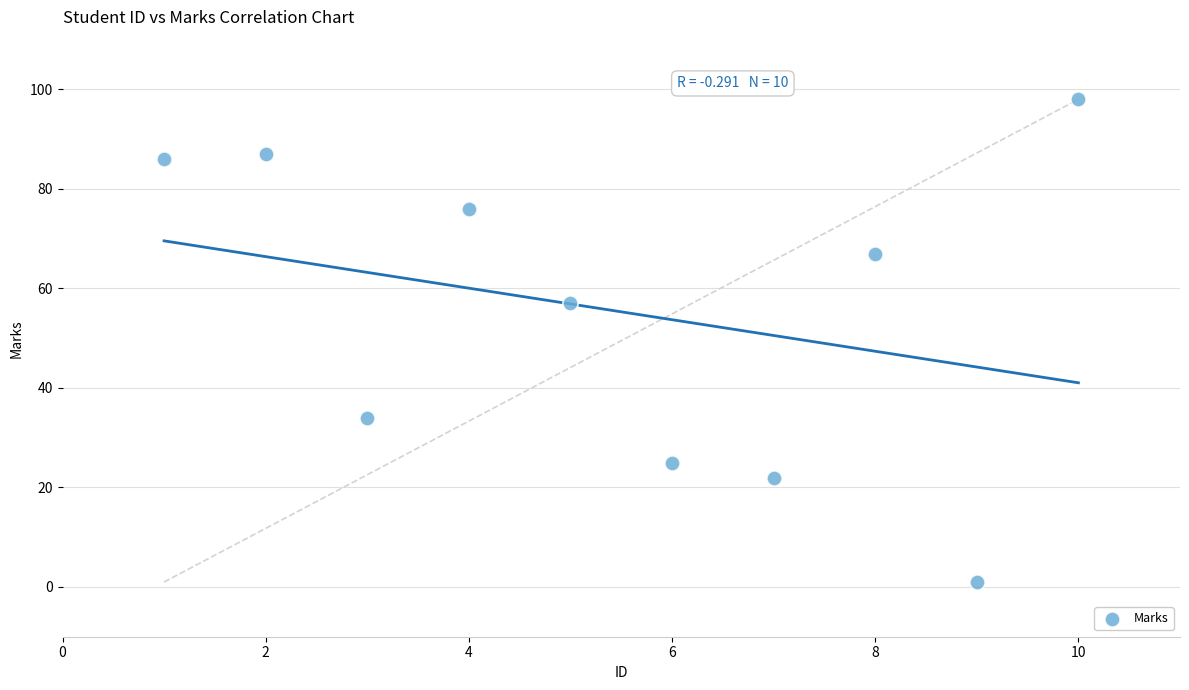

What Y value in the scatter plot is closest to 49?

57